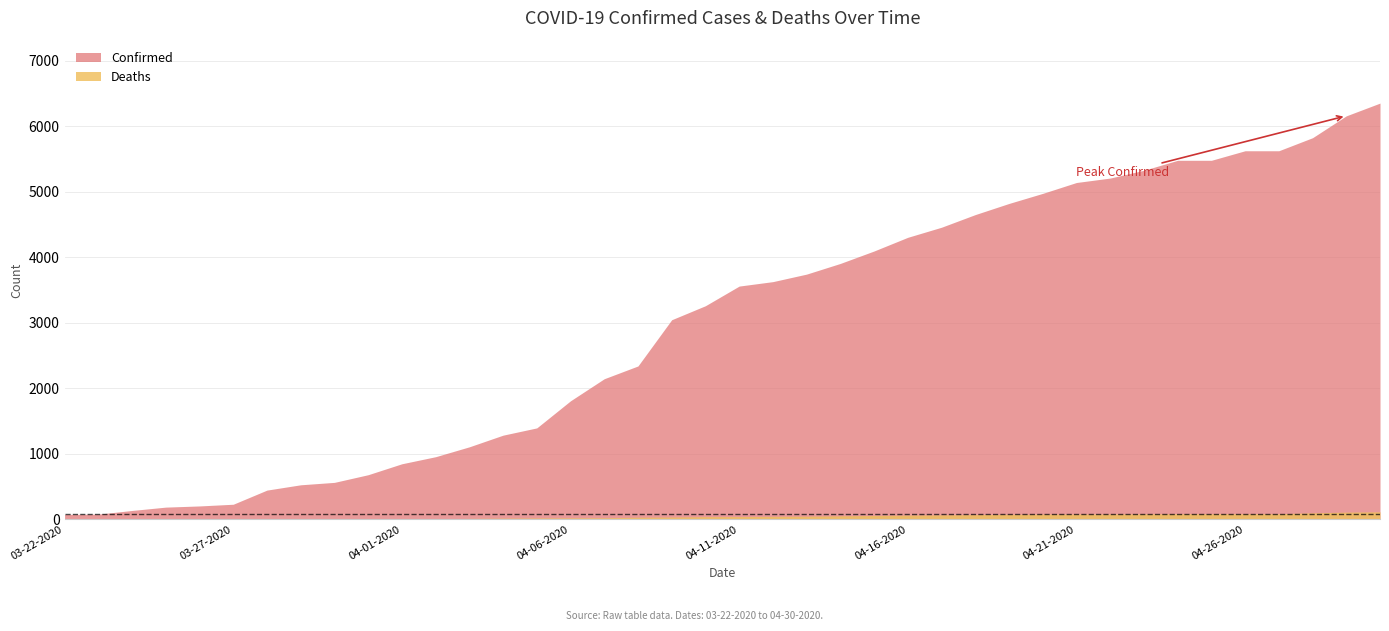

What is the smallest value displayed?

1